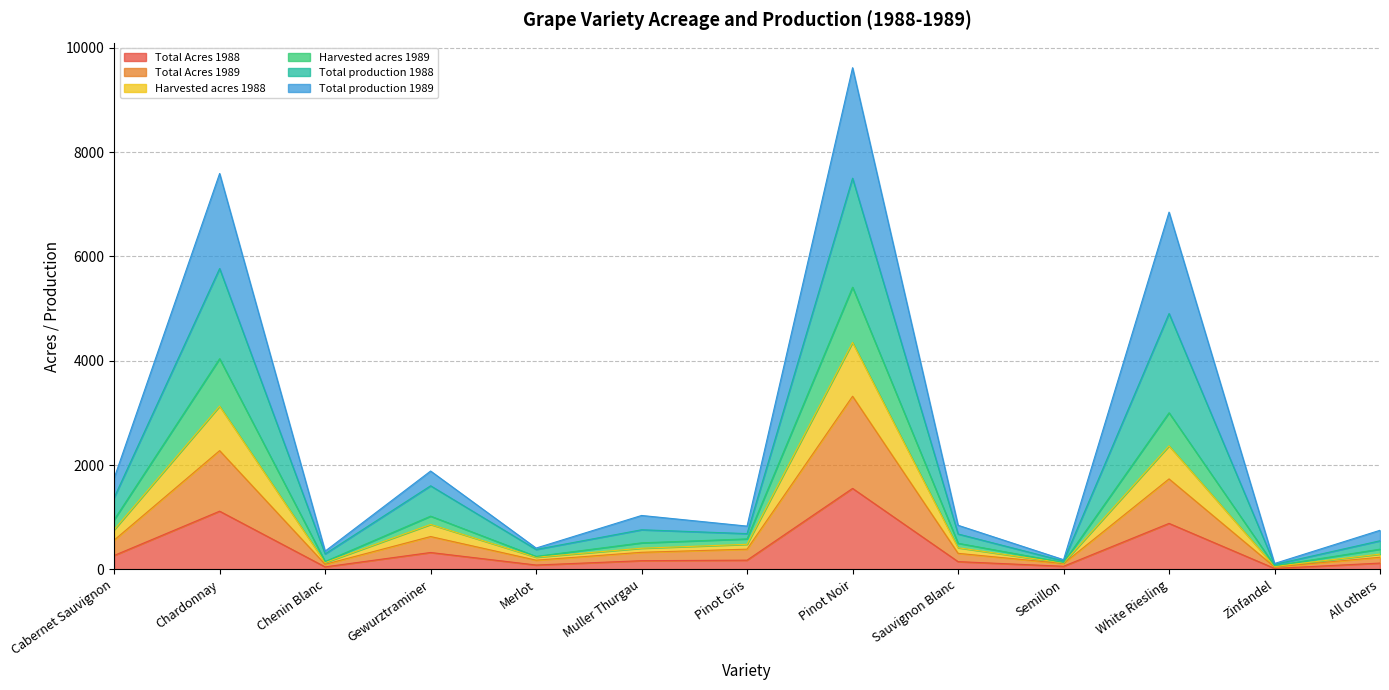

At which category does Harvested acres 1989 reach its first local valley?

Chenin Blanc